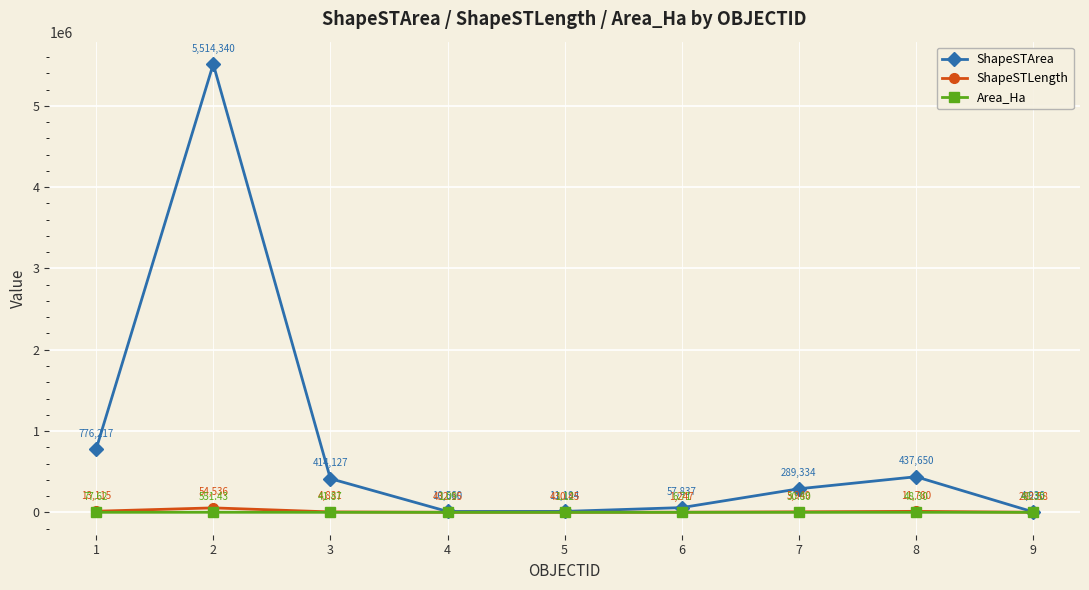

At which category does Area_Ha reach its first local valley?

4